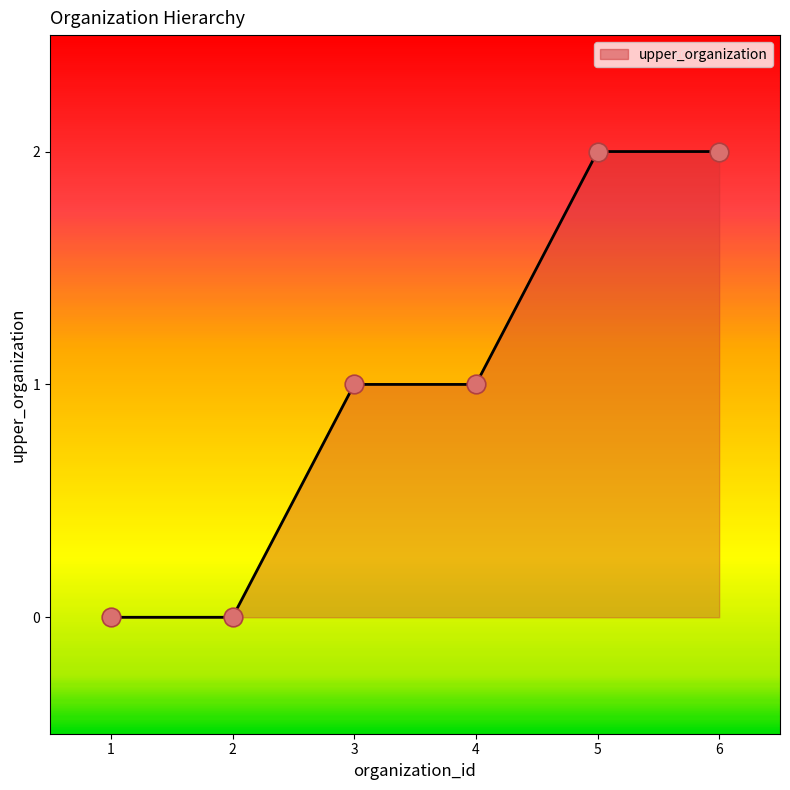

Which has a higher value, 6 or 4?

6